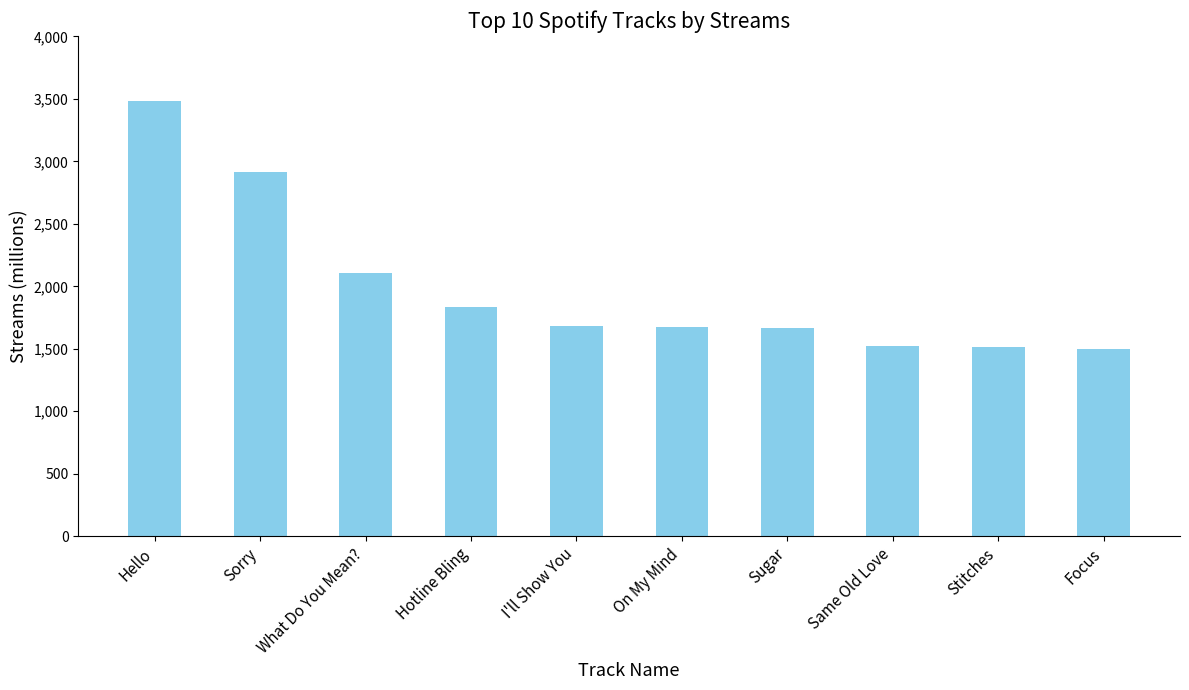

How many series are shown in this chart?

1